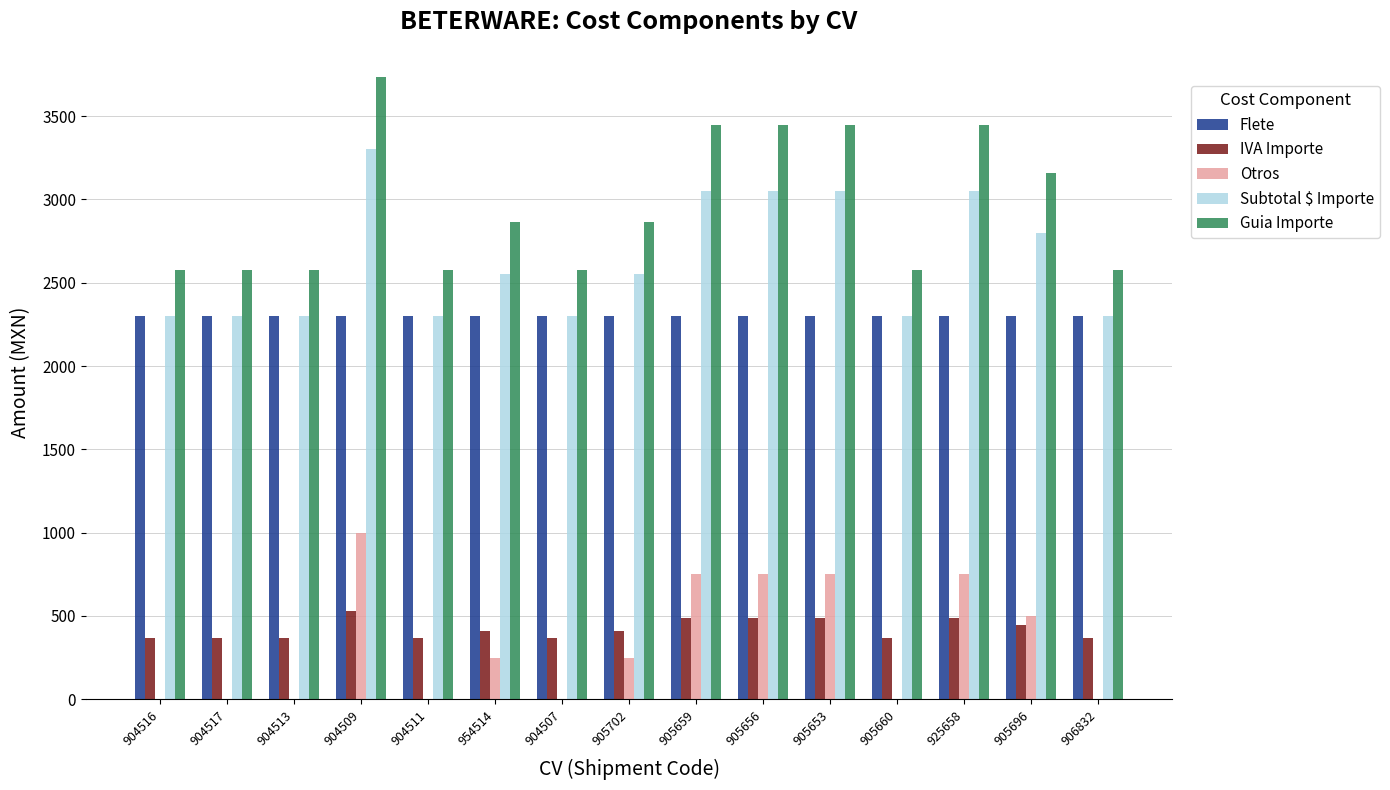

Reading left to right, extract all data points from this chart.

Flete: 2300	2300	2300	2300	2300	2300	2300	2300	2300	2300	2300	2300	2300	2300	2300
IVA Importe: 368	368	368	528	368	408	368	408	488	488	488	368	488	448	368
Otros: 0	0	0	1000	0	250	0	250	750	750	750	0	750	500	0
Subtotal $ Importe: 2300	2300	2300	3300	2300	2550	2300	2550	3050	3050	3050	2300	3050	2800	2300
Guia Importe: 2576	2576	2576	3736	2576	2866	2576	2866	3446	3446	3446	2576	3446	3156	2576